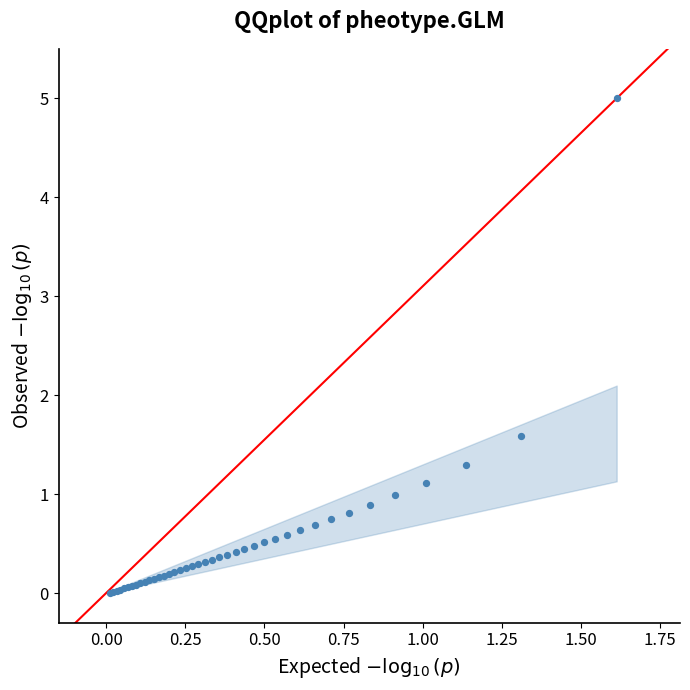

What Y value in the scatter plot is closest to 2?

1.6